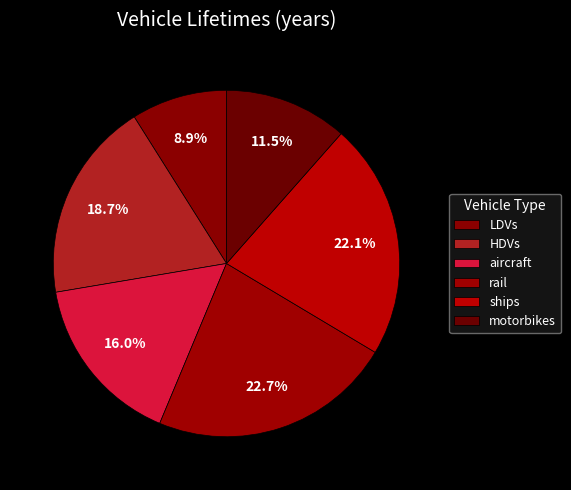

The motorbikes slice represents 5% of the pie. True or false?

False